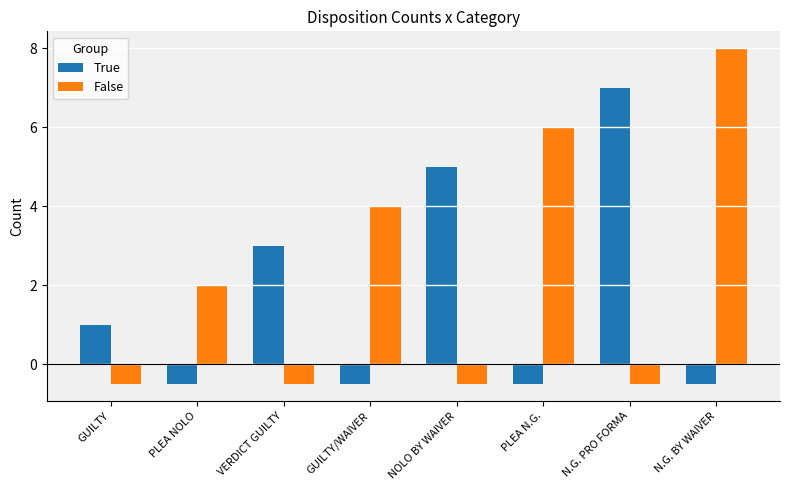

What is the total value across all series at N.G. PRO FORMA?

6.5